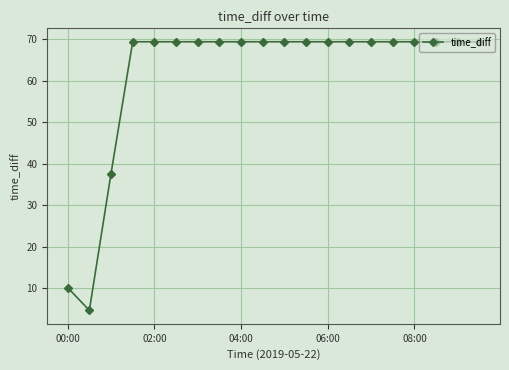

What is the value of the 7th point from the left?

69.3